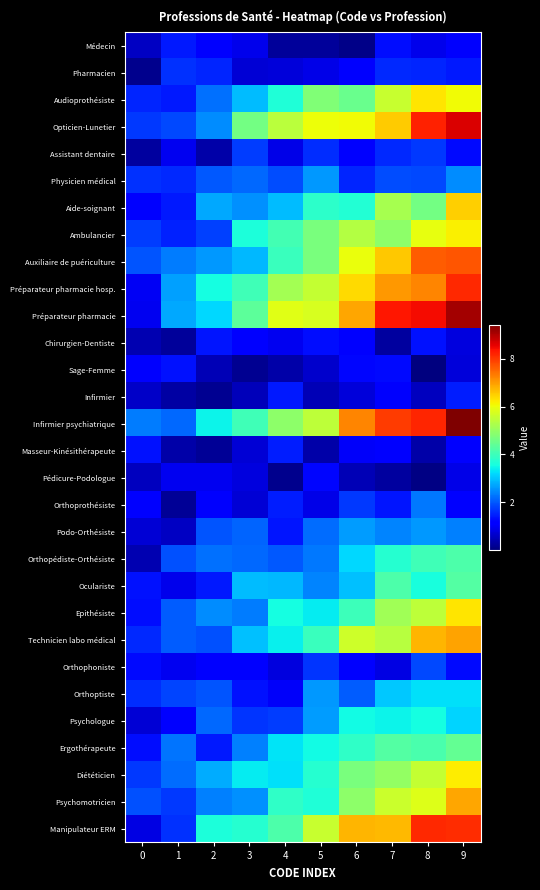

At which category is the sum across all series the highest?

9